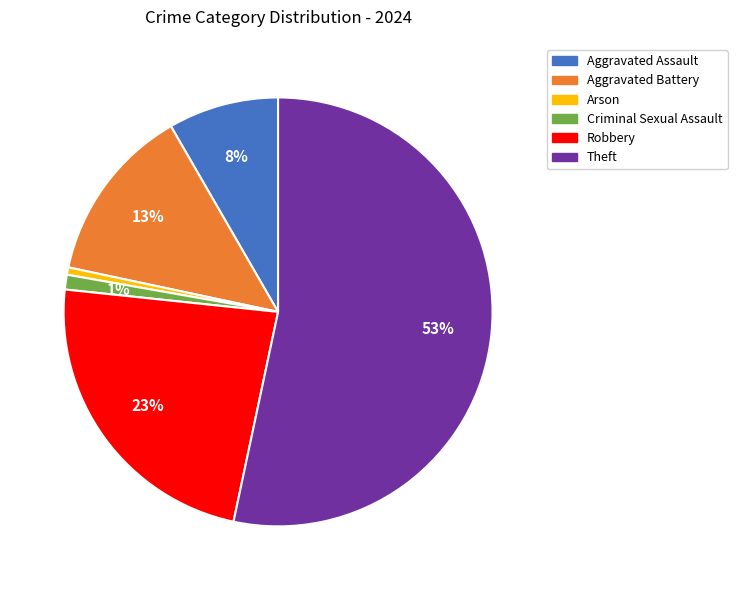

What percentage is the Aggravated Battery slice, to the nearest percent?

13%